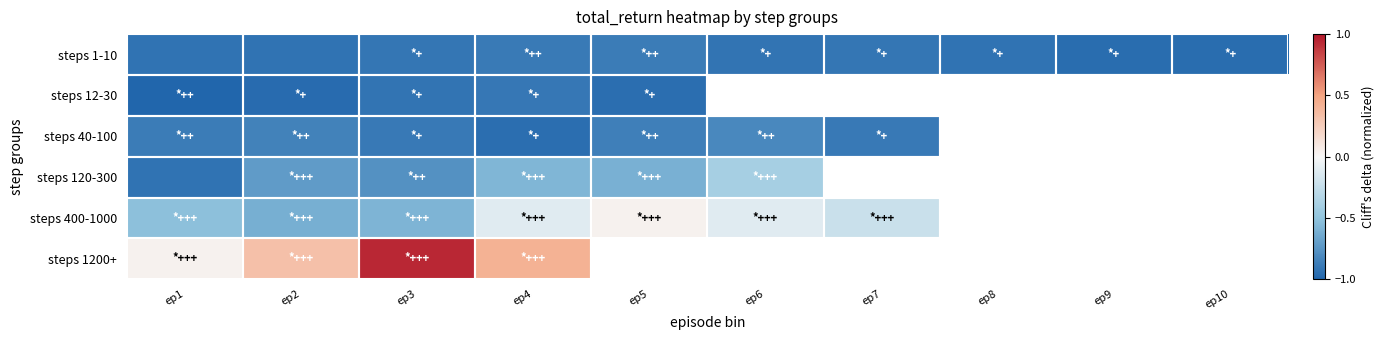

True or false: steps 1-10 has a value of -0.9 at ep7.

True